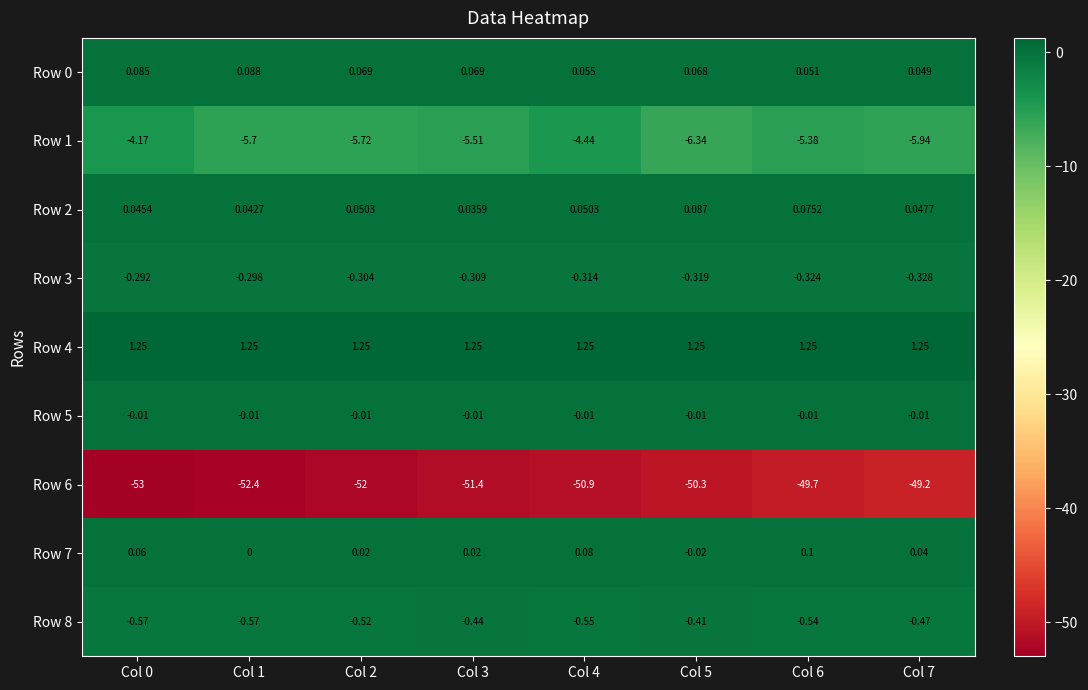

Is the value of Row 6 at Col 2 greater than the value of Row 5 at Col 1?

No